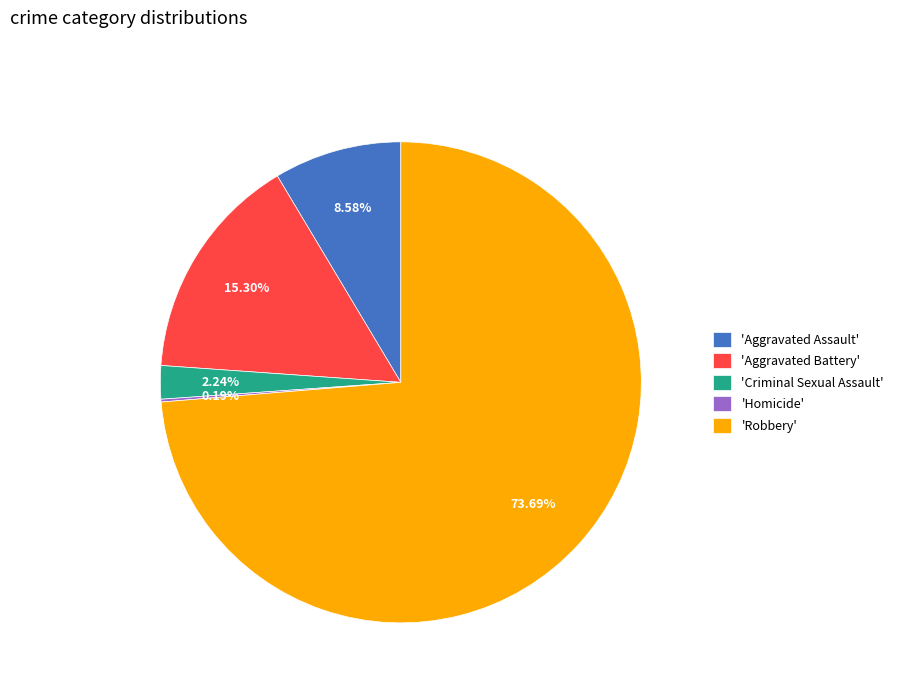

Which category has the biggest portion of the pie?

'Robbery'